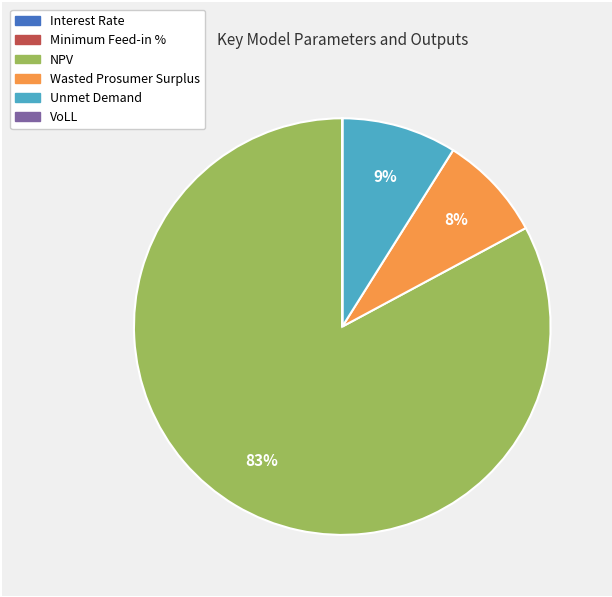

Which slice represents more than half of the pie?

NPV